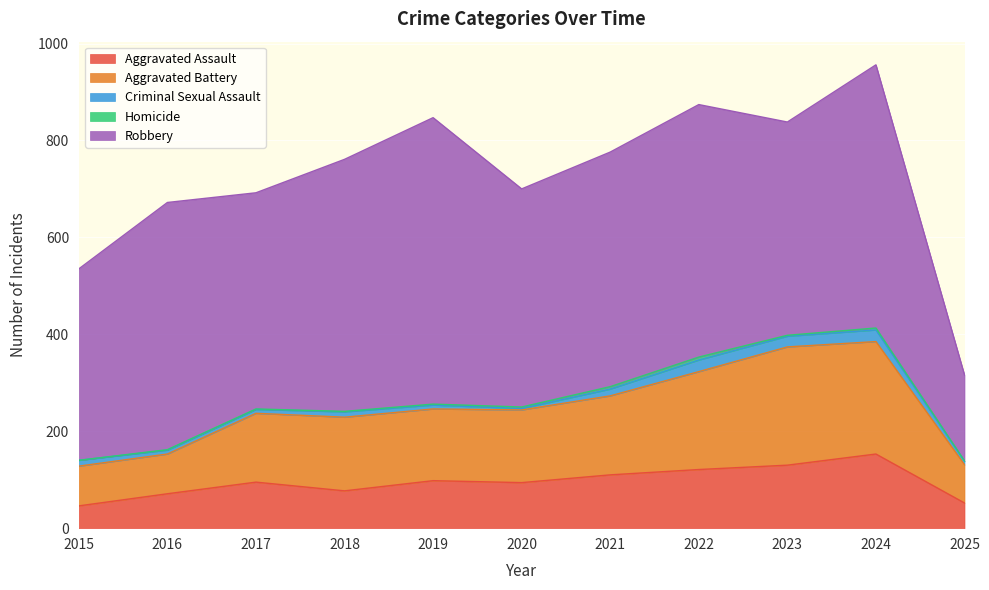

True or false: Aggravated Battery and Robbery intersect in this chart.

False